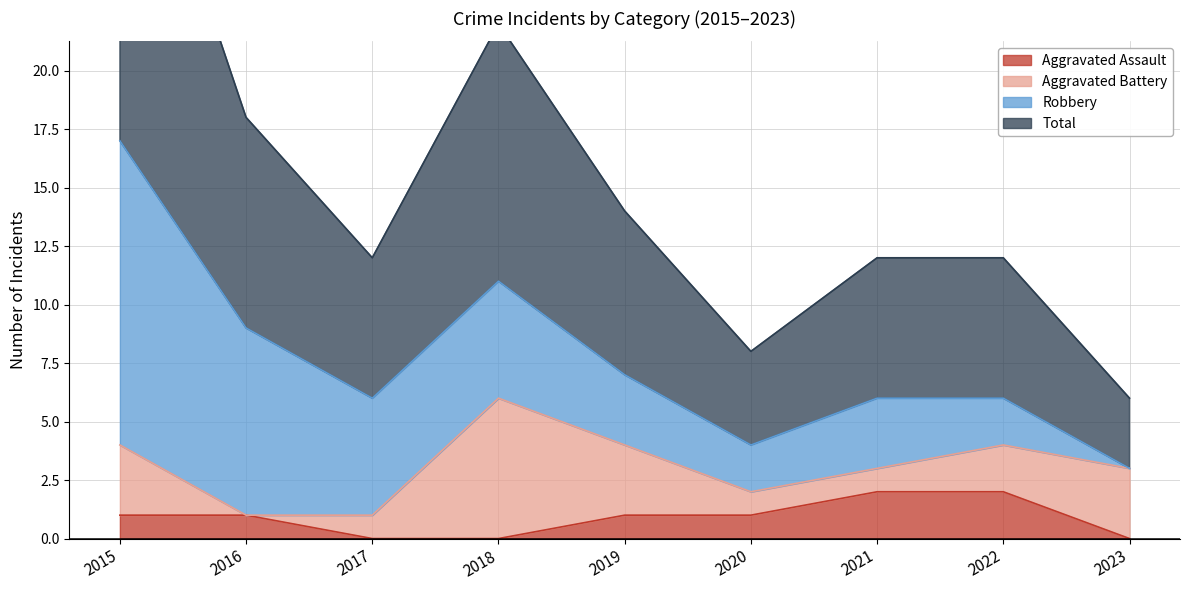

What is the difference between the second highest and second lowest values in the Aggravated Assault series?

2